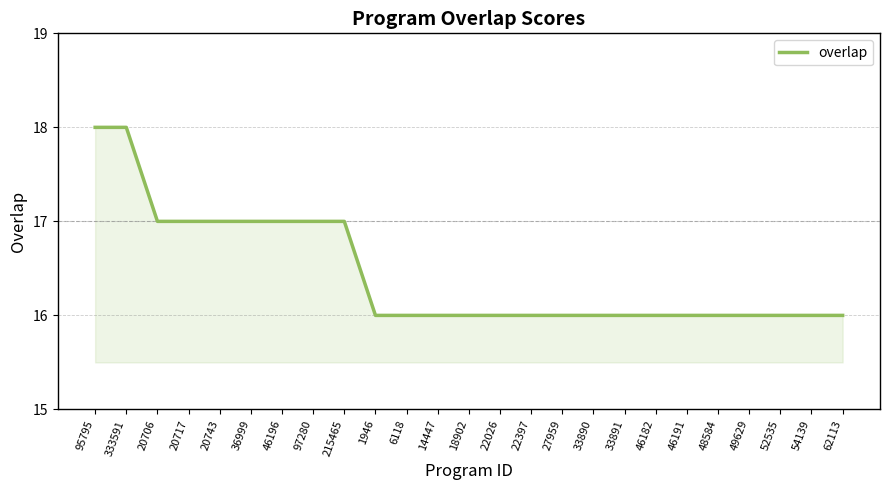

What is the approximate value at 333591?

18